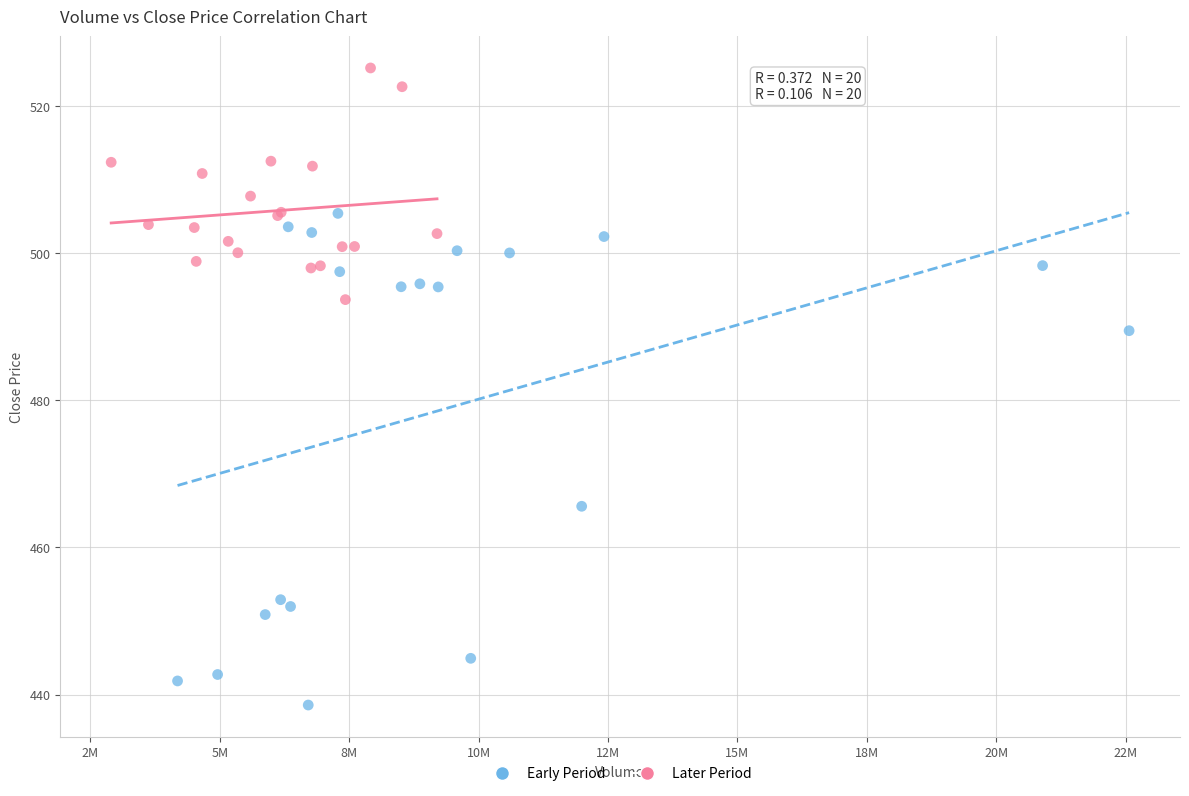

Which series reaches the maximum Y coordinate?

Later Period